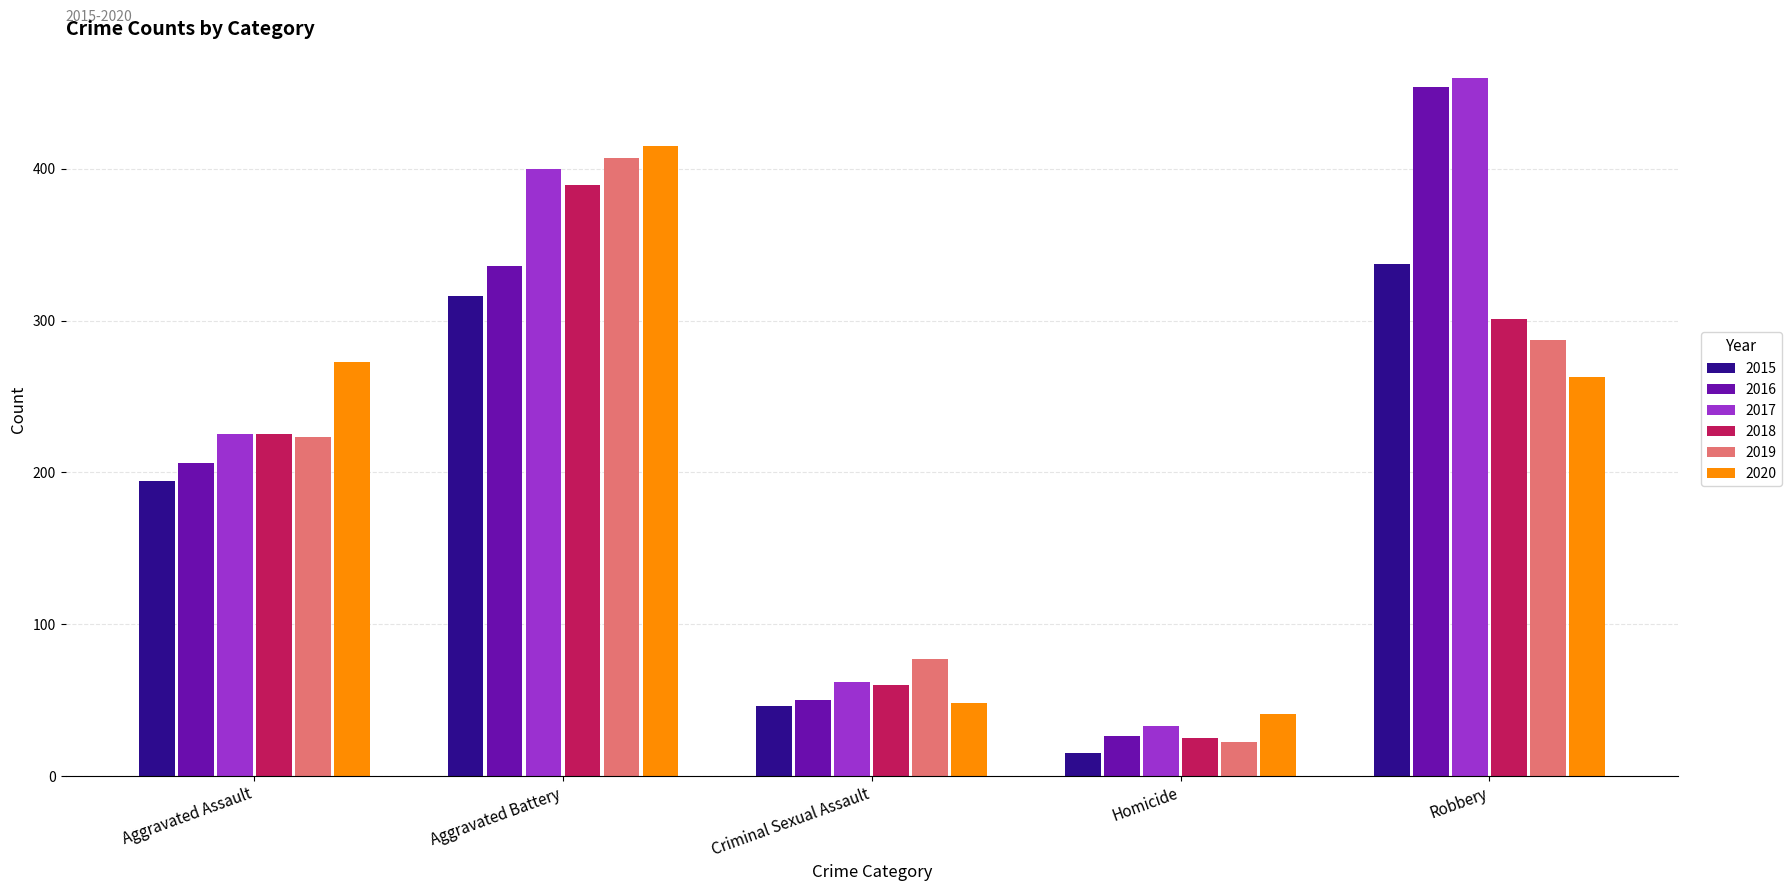

Which series has the largest total across all categories?

2017